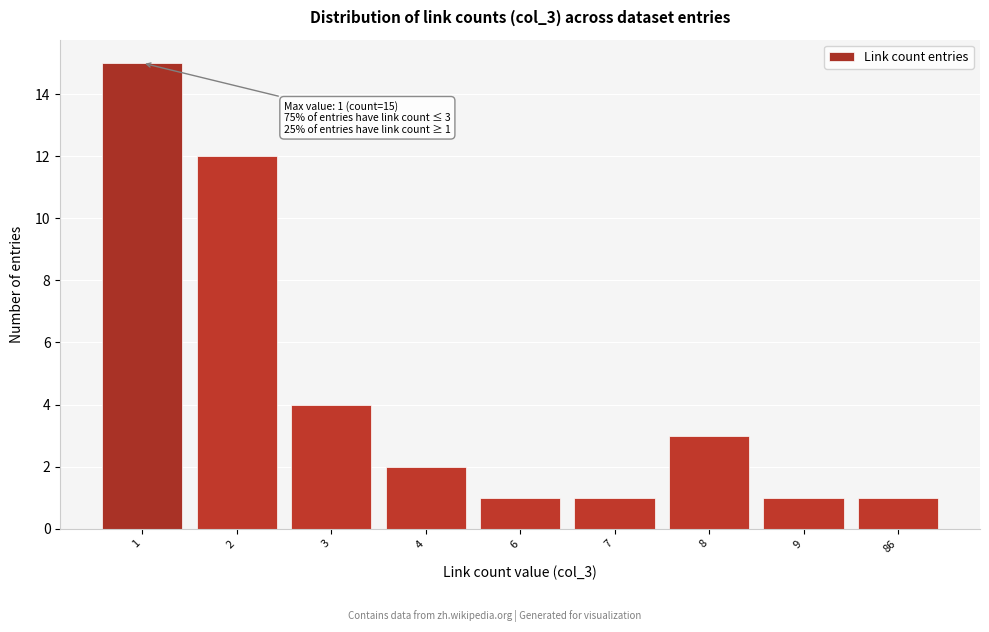

Reading left to right, transcribe all the data shown in this chart.

15	12	4	2	1	1	3	1	1